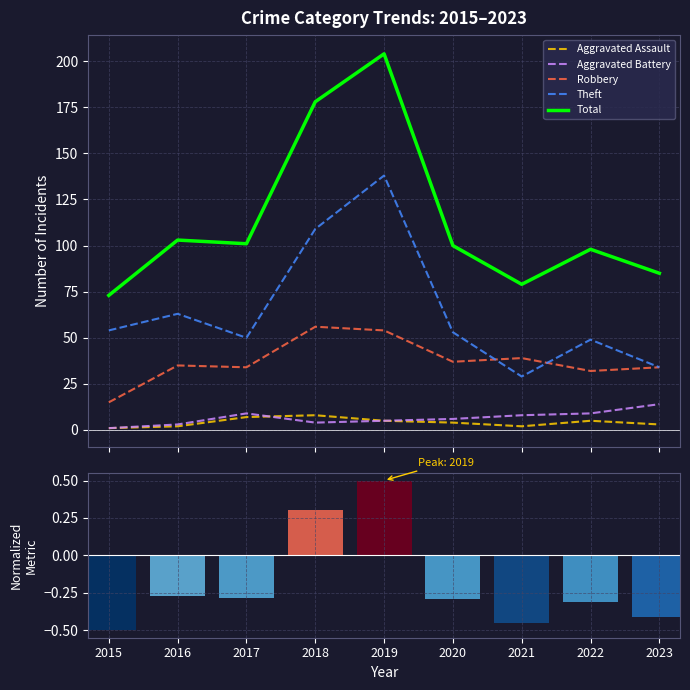

True or false: Aggravated Battery and Theft cross at least once.

False